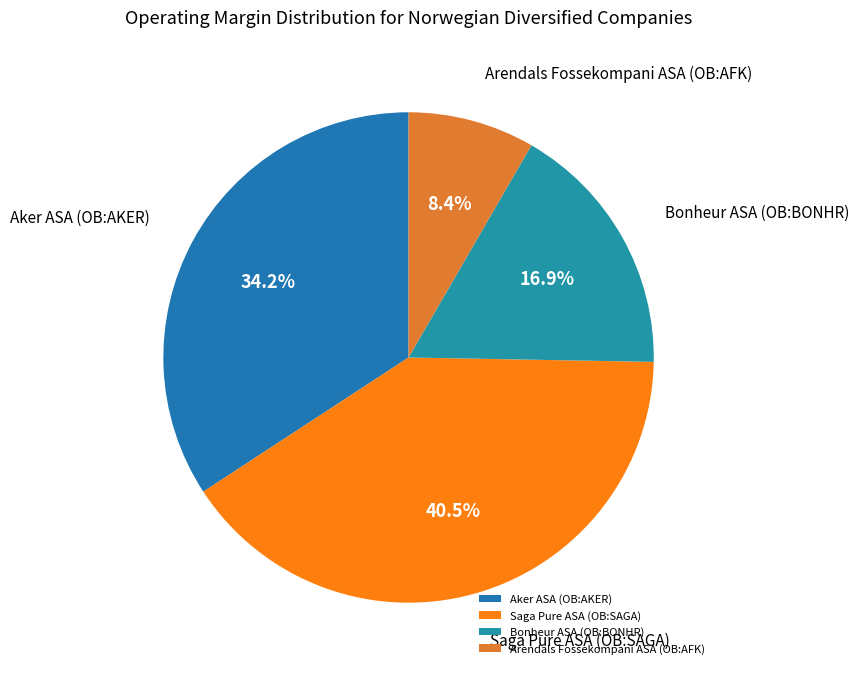

What percentage is NOT represented by Bonheur ASA (OB:BONHR)?

83.1%